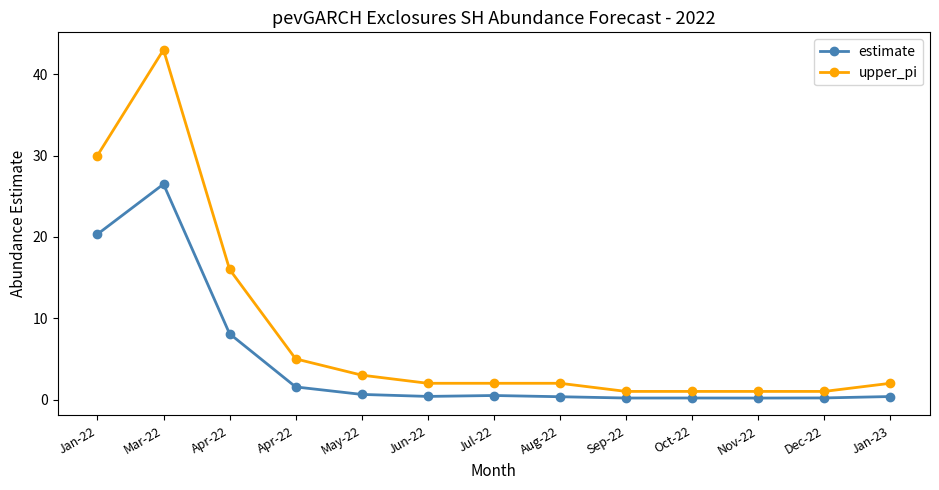

What is the difference between the maximum and second lowest values in the estimate series?

26.3